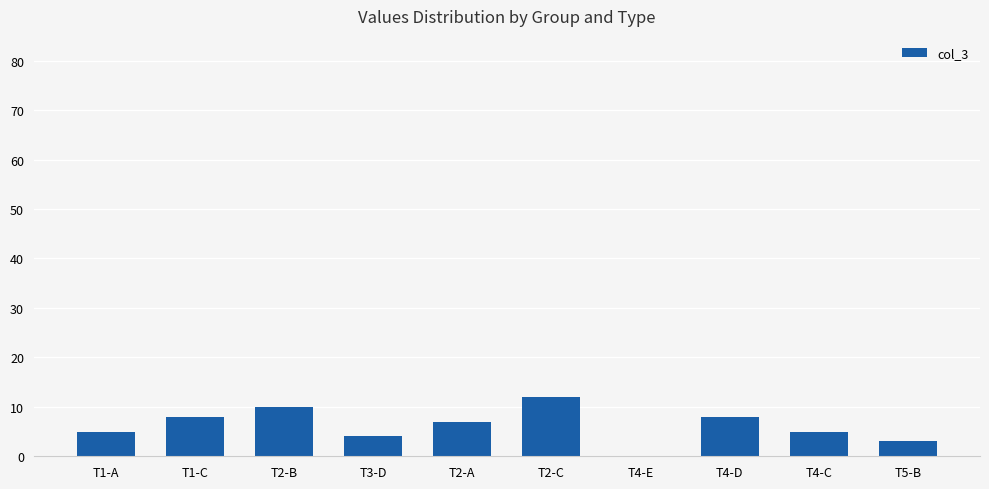

What is the difference between the values at T1-C and T4-C?

3